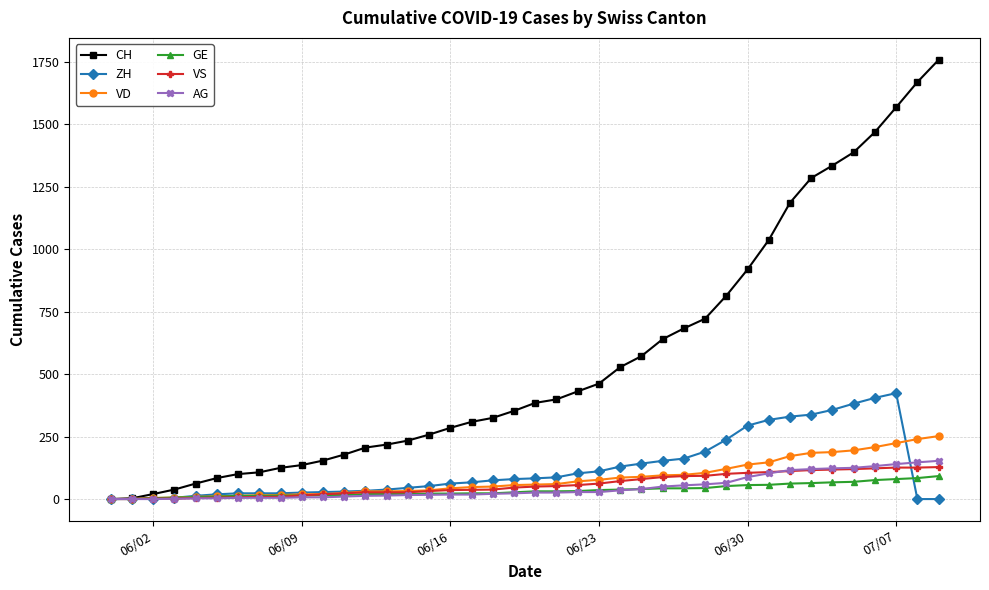

True or false: ZH has more than 0 points higher than both neighbors.

True